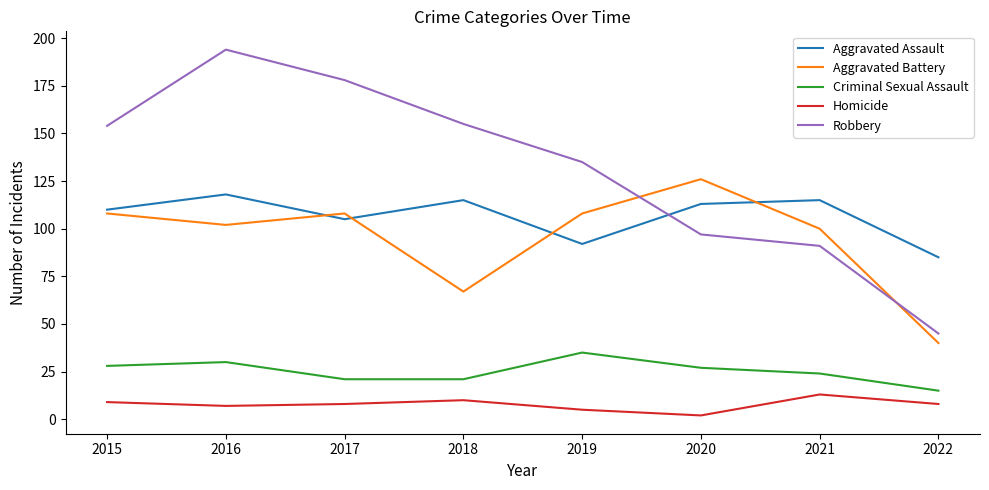

Which category has the lowest value in the Robbery series?

2022